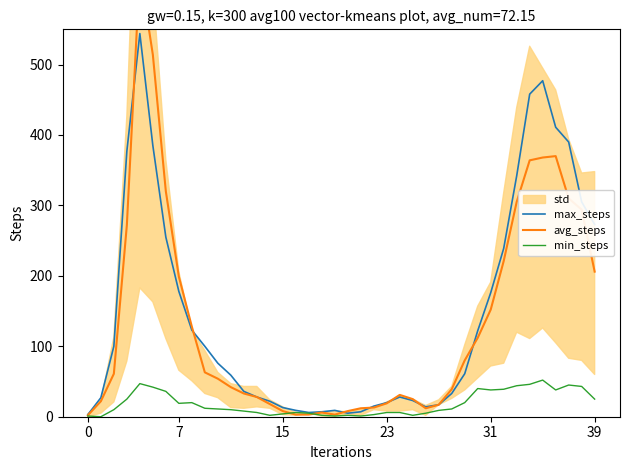

What is the highest value of the min_steps series?

52